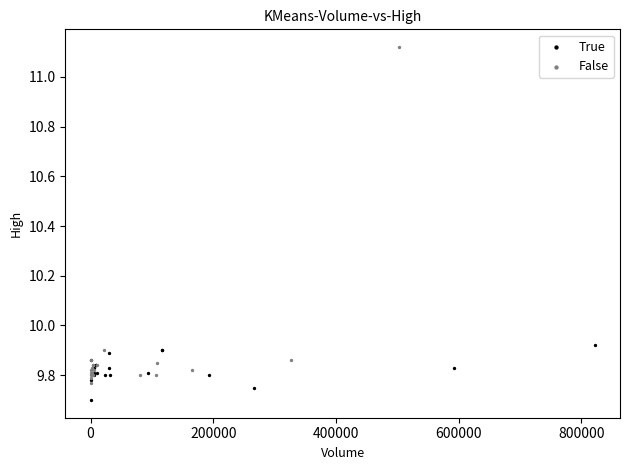

Which series has the largest Y range (max minus min)?

False